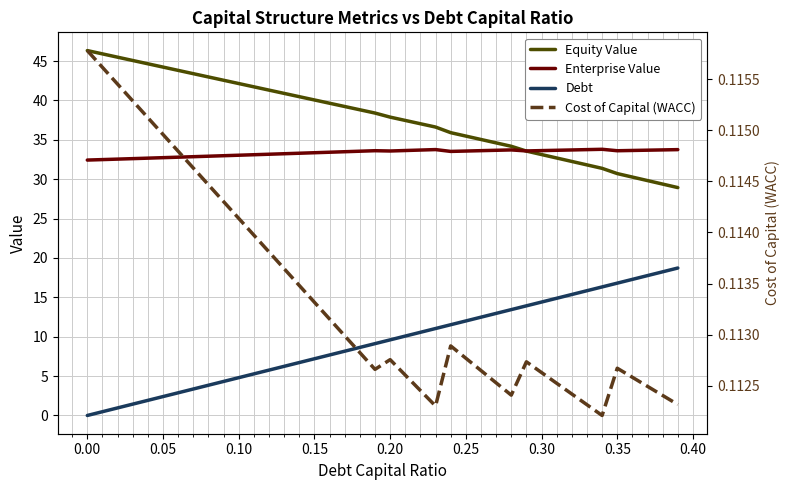

Count the number of data series in this chart.

4